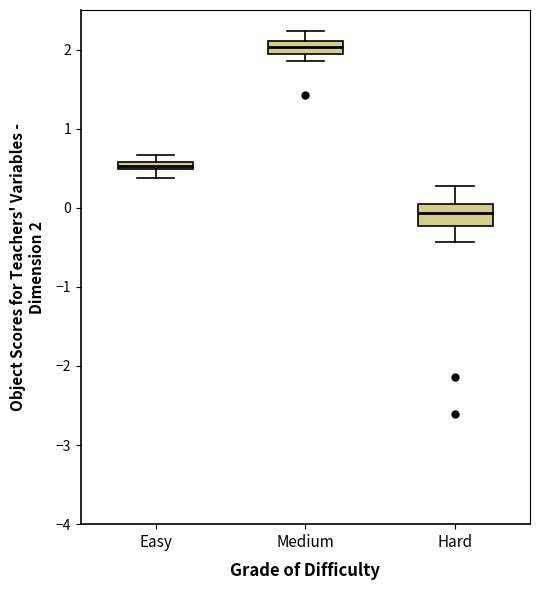

Where is the lower edge of the box for Medium on the y-axis? The values are not printed on the chart, so give them approximately, as read against the axis.

1.9